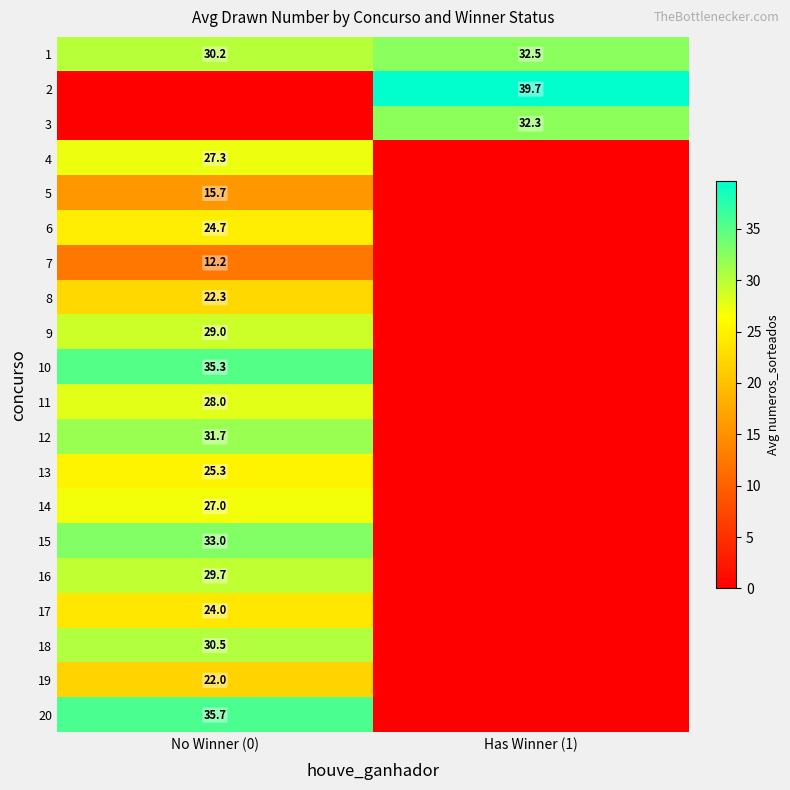

What is the average value of the 1 series?

31.4